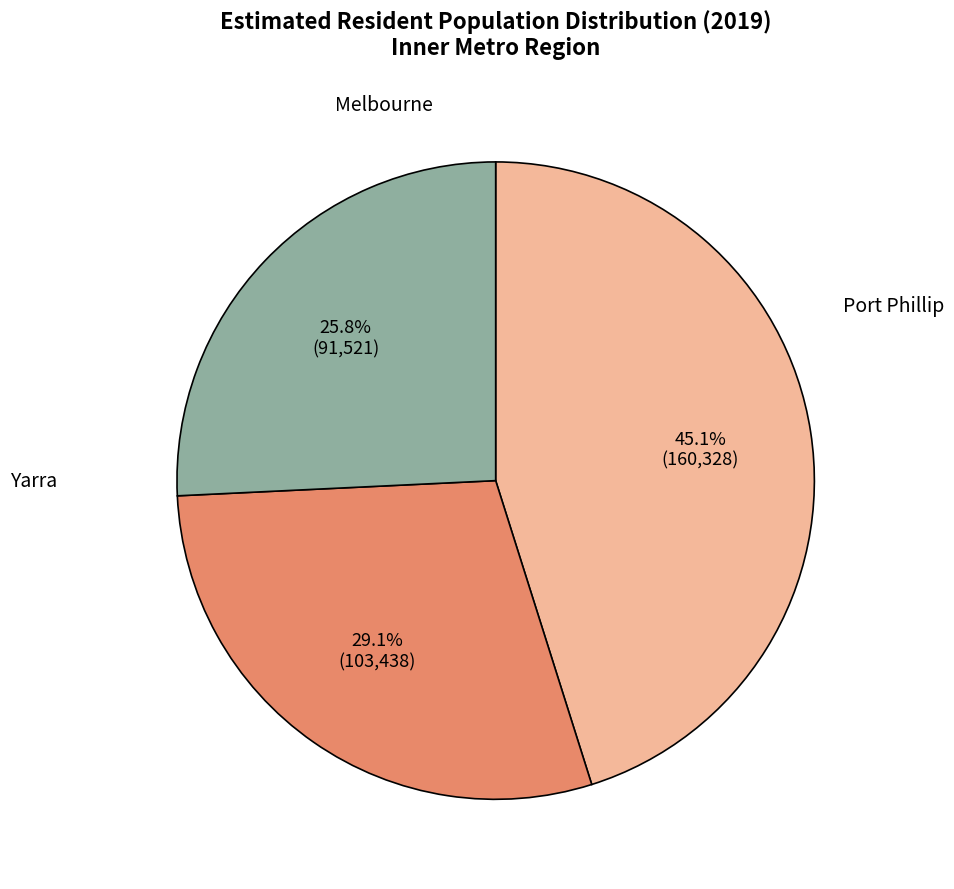

Is there any slice that represents more than half of the pie?

No